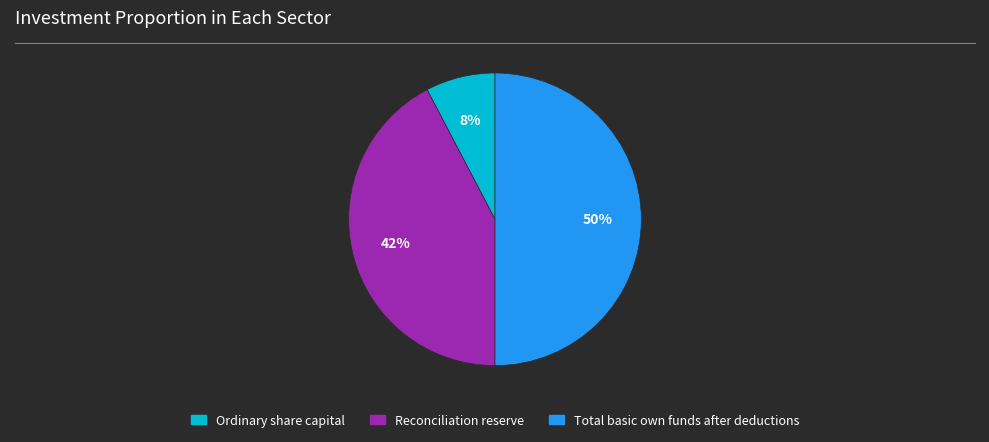

Does Ordinary share capital account for over 50% of the chart?

No